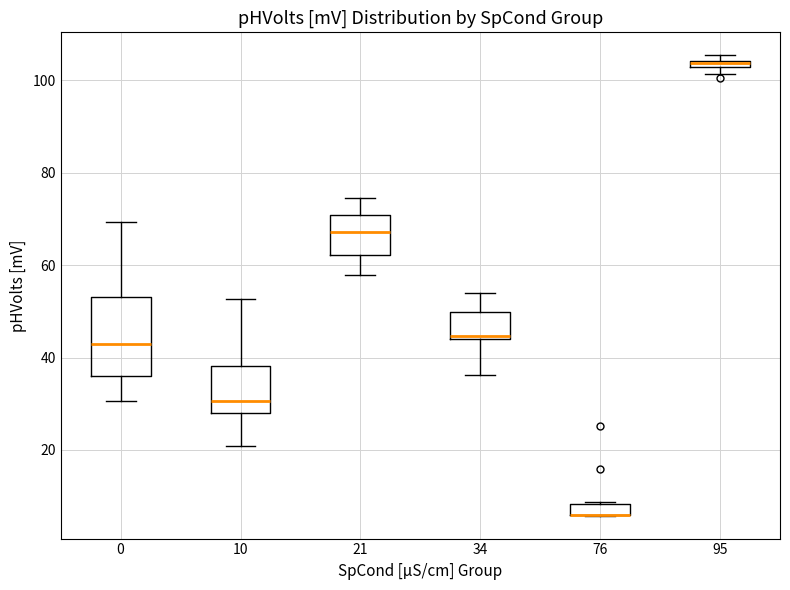

Where does the lower whisker of the box at x = 34 end on the y-axis? The values are not printed on the chart, so give them approximately, as read against the axis.

36